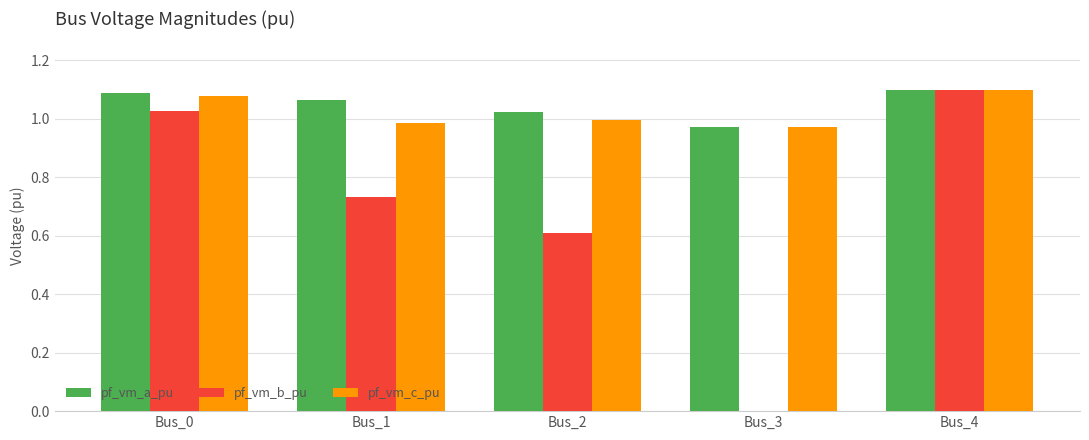

How many series are shown in this chart?

3